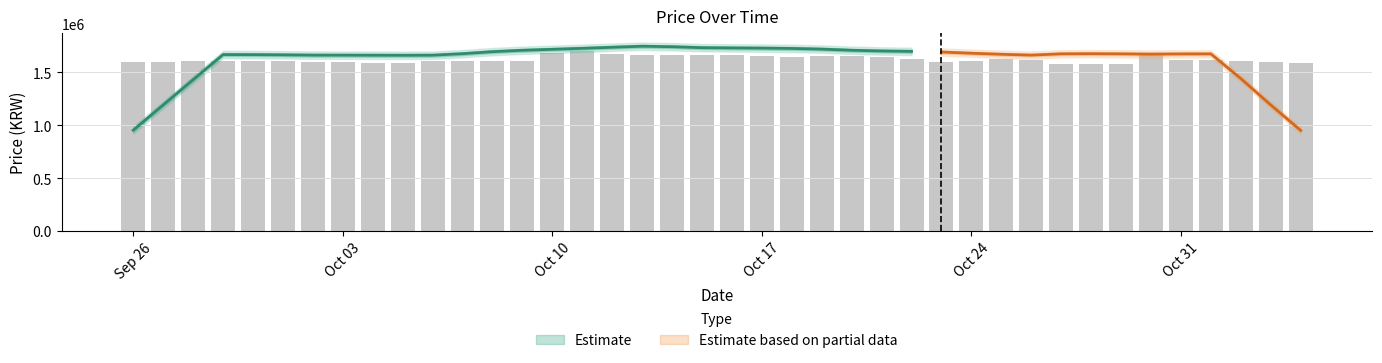

What is the approximate value at 2023-10-23?

1601276.6